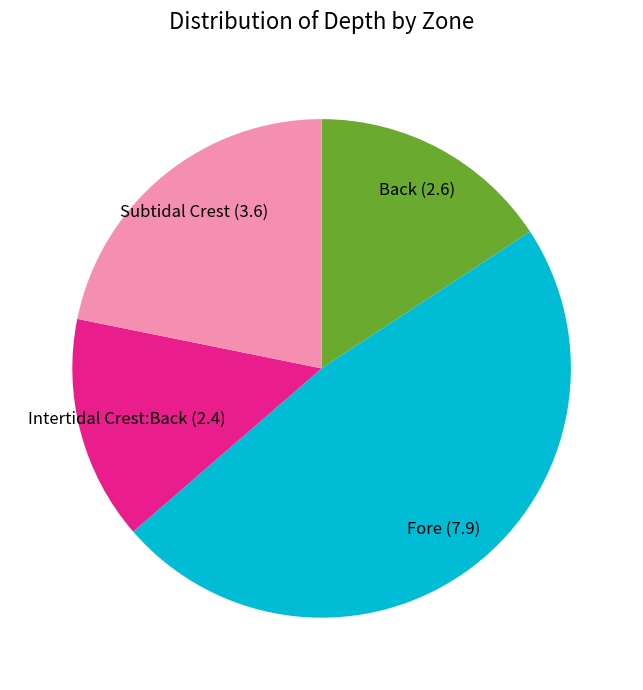

Is there a majority slice in this chart?

No